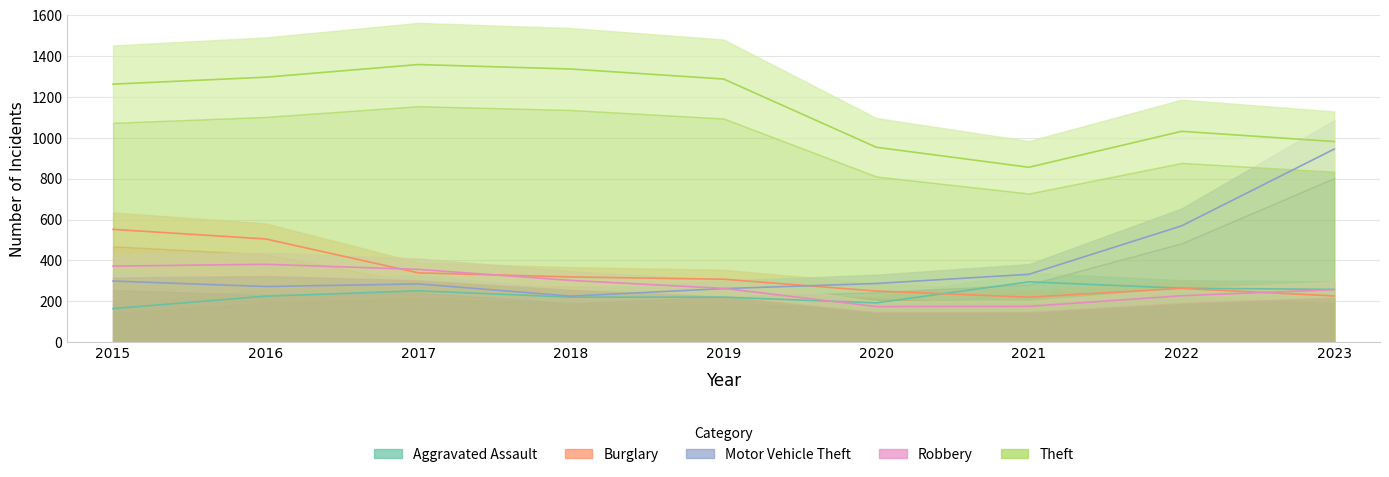

At which label is Robbery closest to 277?

2019